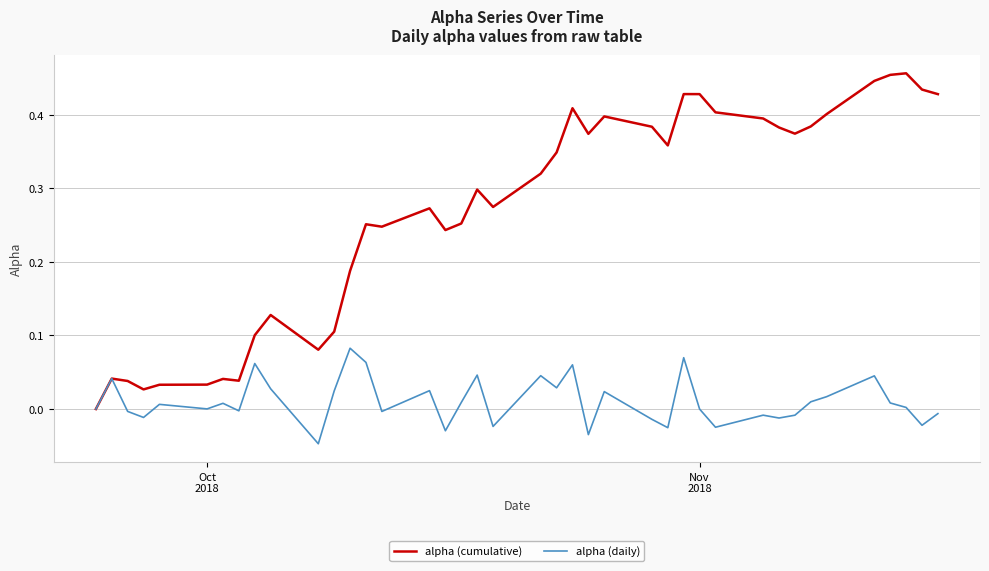

List the series in order of their overall mean, lowest first.

alpha (daily), alpha (cumulative)